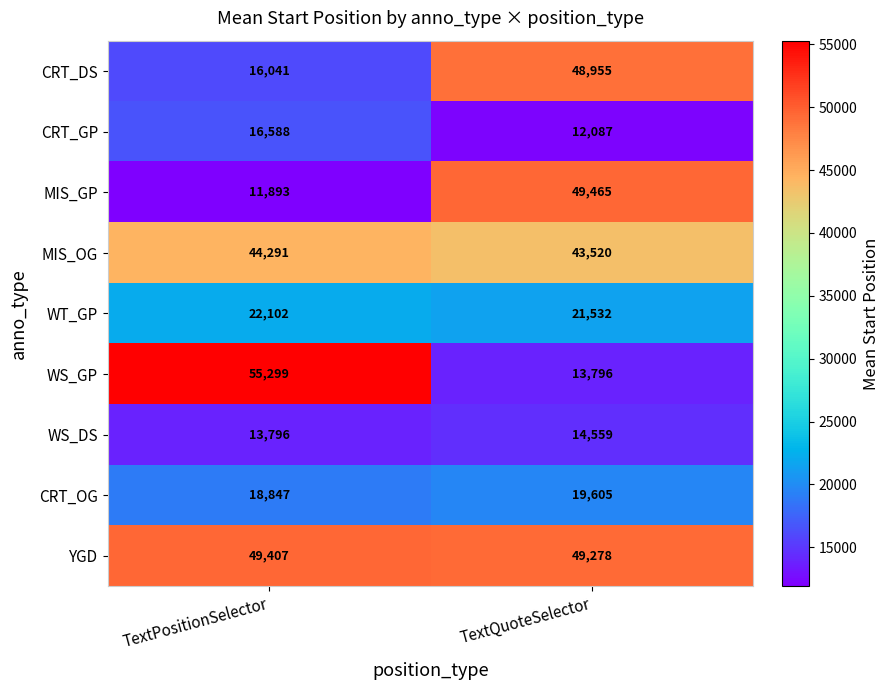

What is the average value of the WS_DS series?

14178